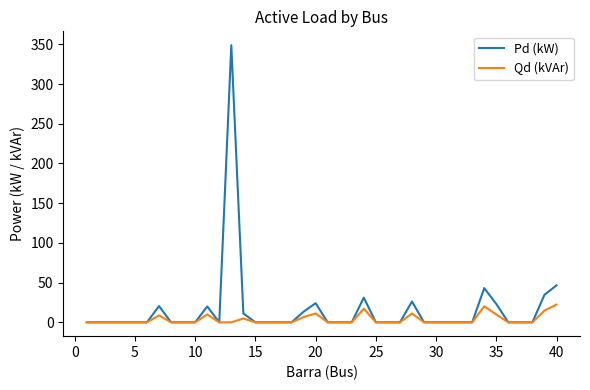

Which series has the largest range (max minus min)?

Pd (kW)